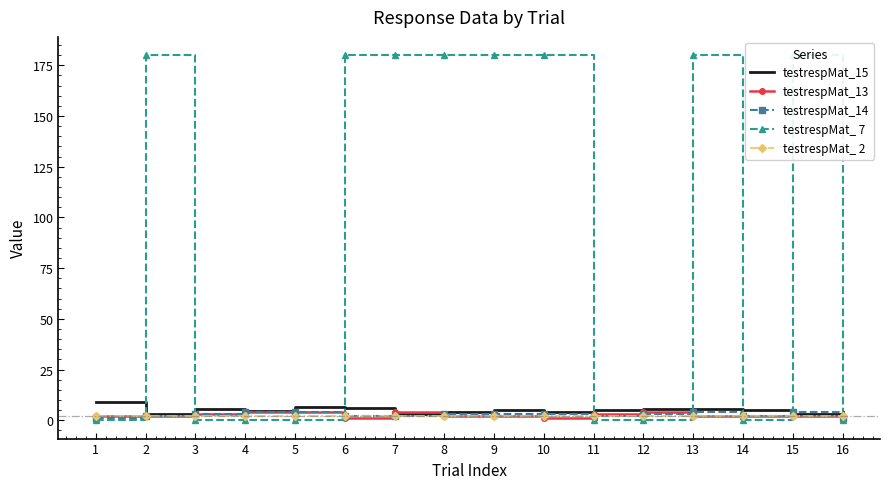

Between which two adjacent categories do testrespMat_ 2 and testrespMat_ 7 first intersect?

1 and 2